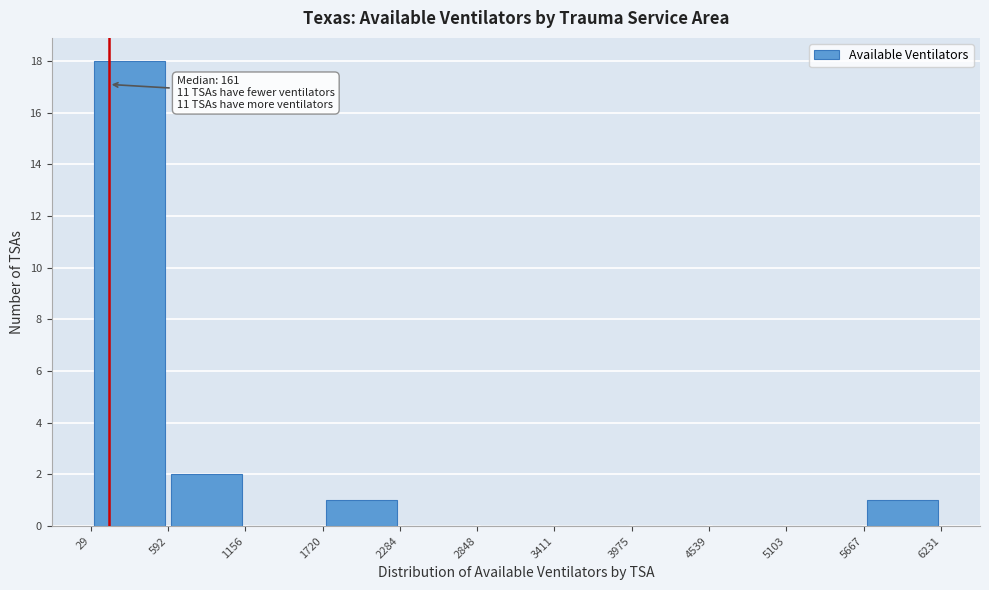

Which range on the x-axis has the tallest bar?

29 to 592